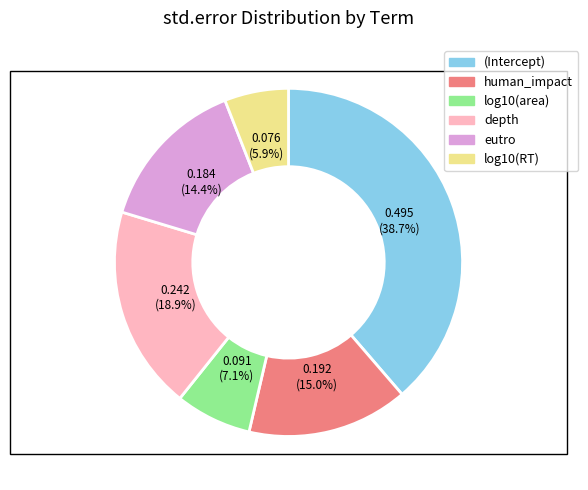

To the nearest percent, what is the difference between the largest and smallest slice percentages?

33%